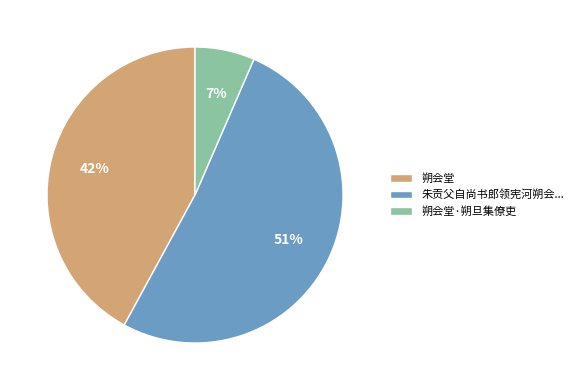

What percentage is the 朔会堂·朔旦集僚吏 slice, to the nearest percent?

7%